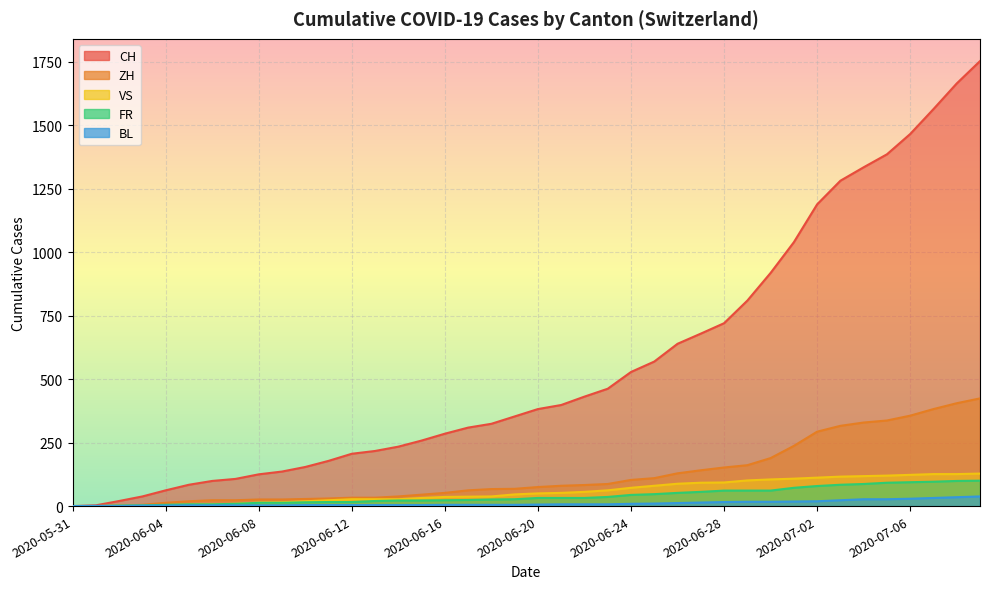

What is the sum of all ZH values?

4982